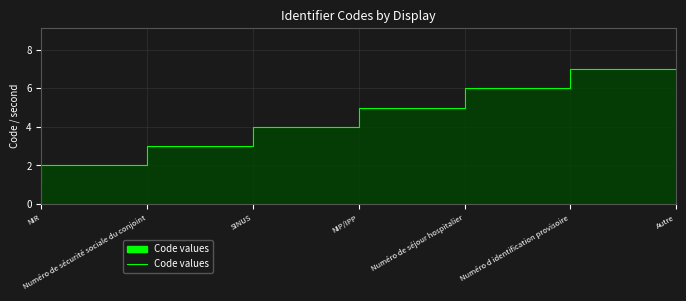

True or false: the data shows 5 at Numéro de séjour hospitalier.

True